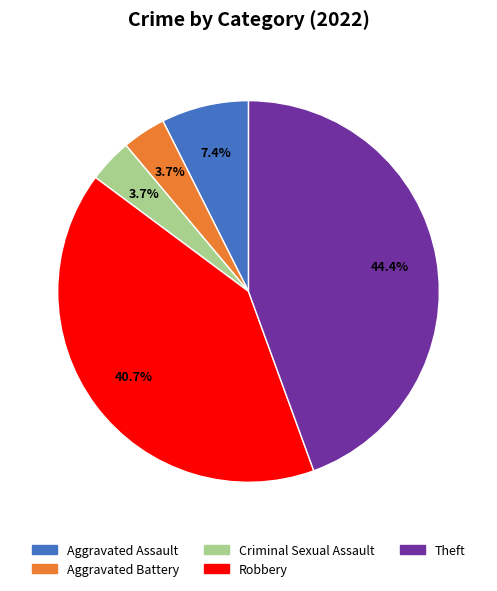

Combined, do Aggravated Assault and Aggravated Battery account for over 50%?

No